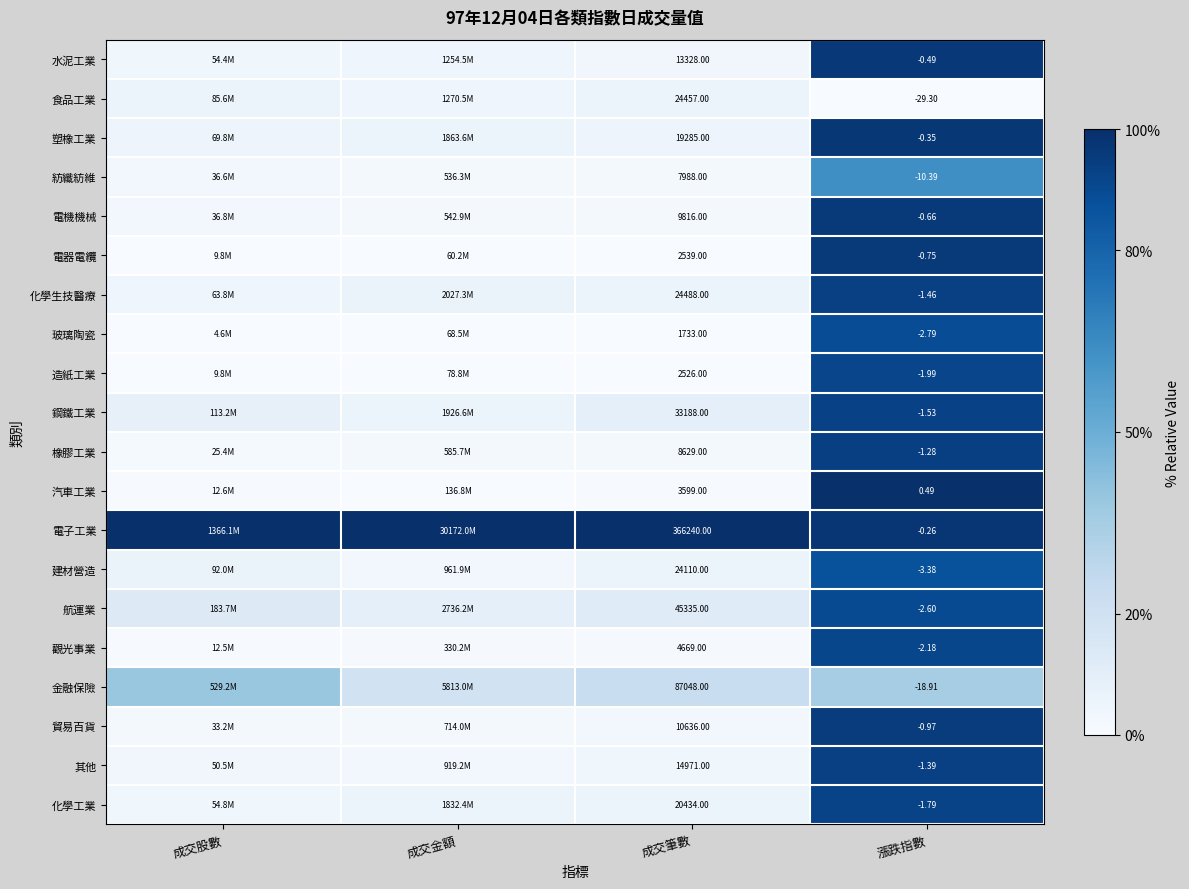

Which has a higher value, 成交股數 or 成交金額?

成交金額